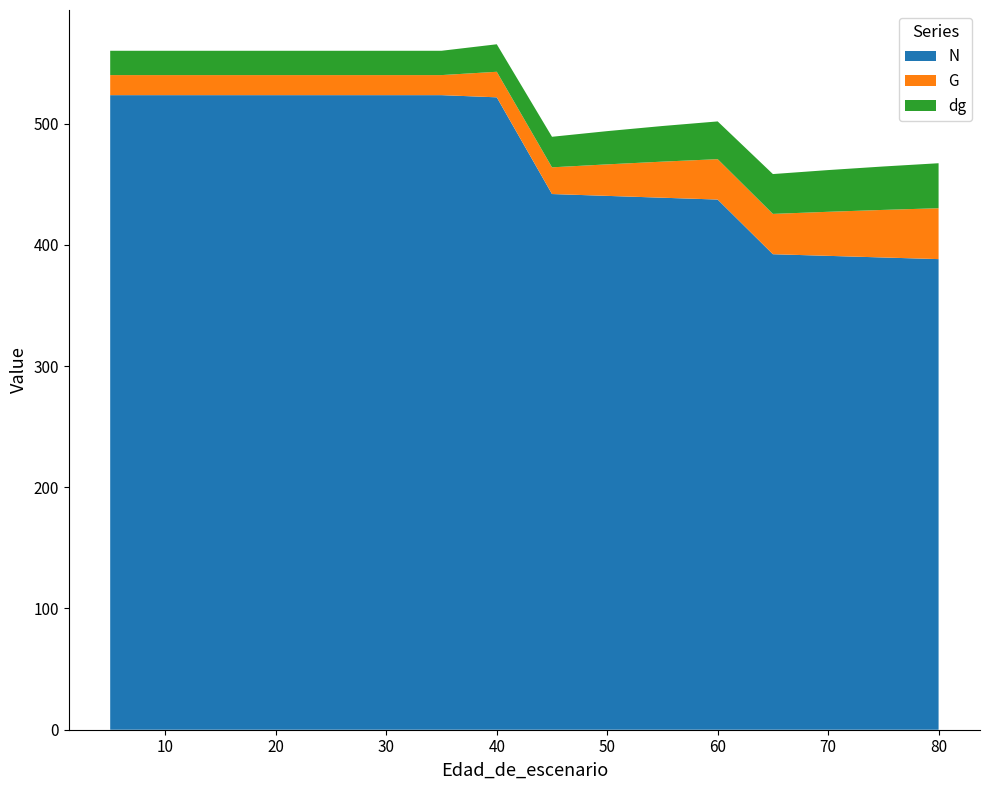

Reading right to left, what are all the values shown in this chart?

N: 80=388.2	75=389.5	70=390.9	65=392.2	60=437.3	55=438.8	50=440.4	45=441.9	40=521.6	35=523.4	30=523.4	25=523.4	20=523.4	15=523.4	10=523.4	5=523.4
G: 80=42.0	75=39.2	70=36.3	65=33.2	60=33.3	55=29.8	50=26.0	45=22.0	40=21.1	35=16.5	30=16.5	25=16.5	20=16.5	15=16.5	10=16.5	5=16.5
dg: 80=37.1	75=35.8	70=34.4	65=32.9	60=31.1	55=29.4	50=27.4	45=25.2	40=22.7	35=20.1	30=20.1	25=20.1	20=20.1	15=20.1	10=20.1	5=20.1